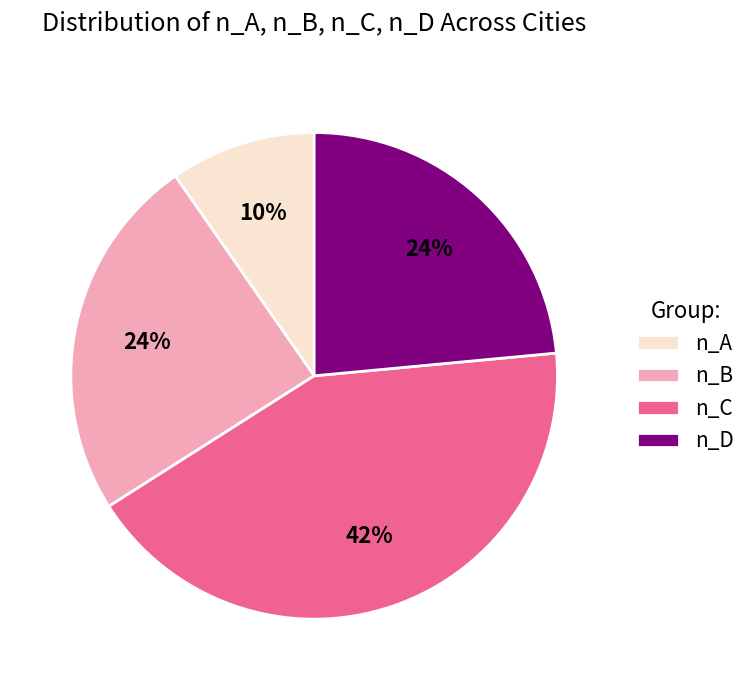

To the nearest percent, what is the average slice percentage?

25%